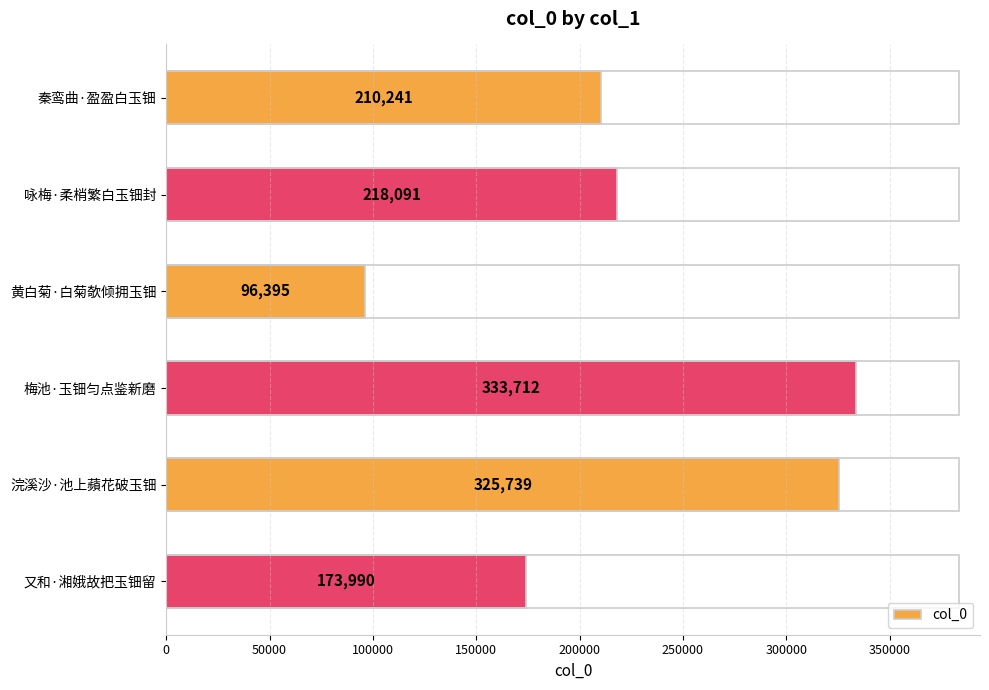

What is the sum of all values?

1358168